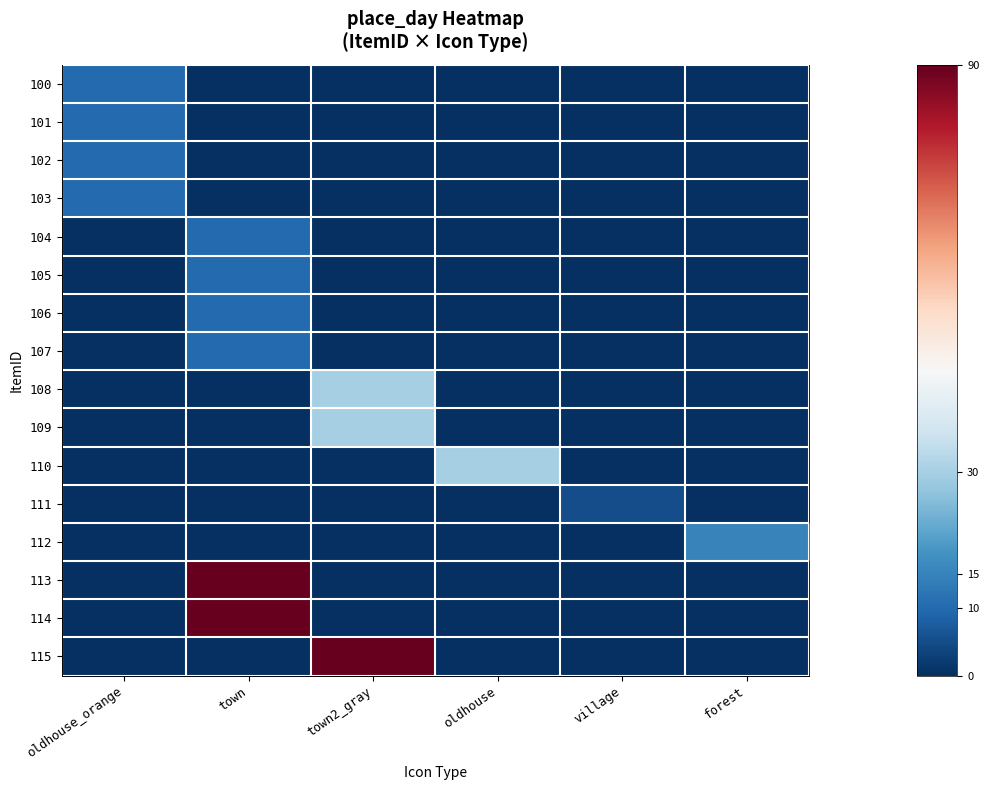

At oldhouse, list the series in order from smallest to largest.

100, 101, 102, 103, 104, 105, 106, 107, 108, 109, 111, 112, 113, 114, 115, 110